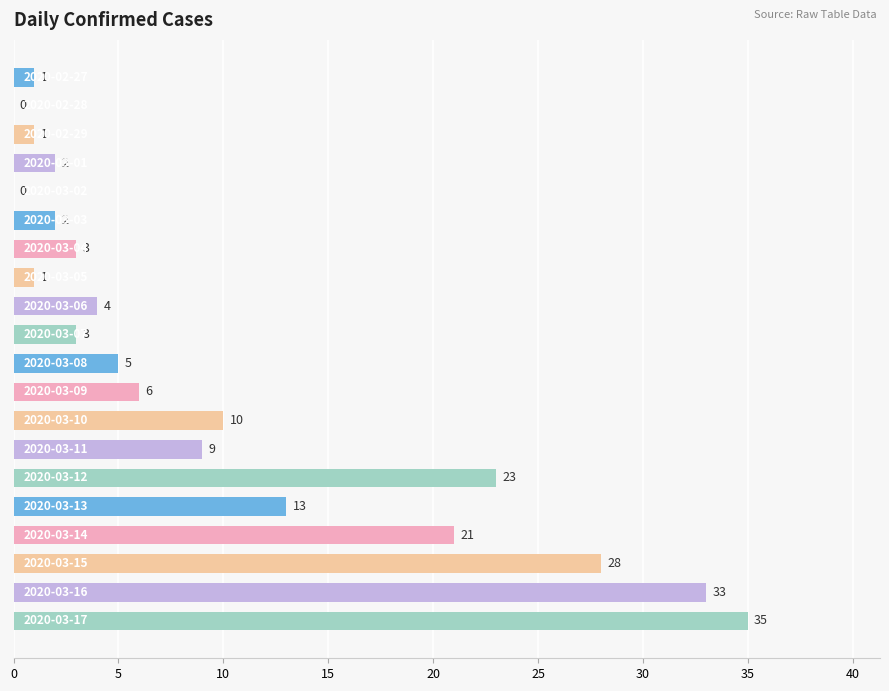

How many positive values are there?

18